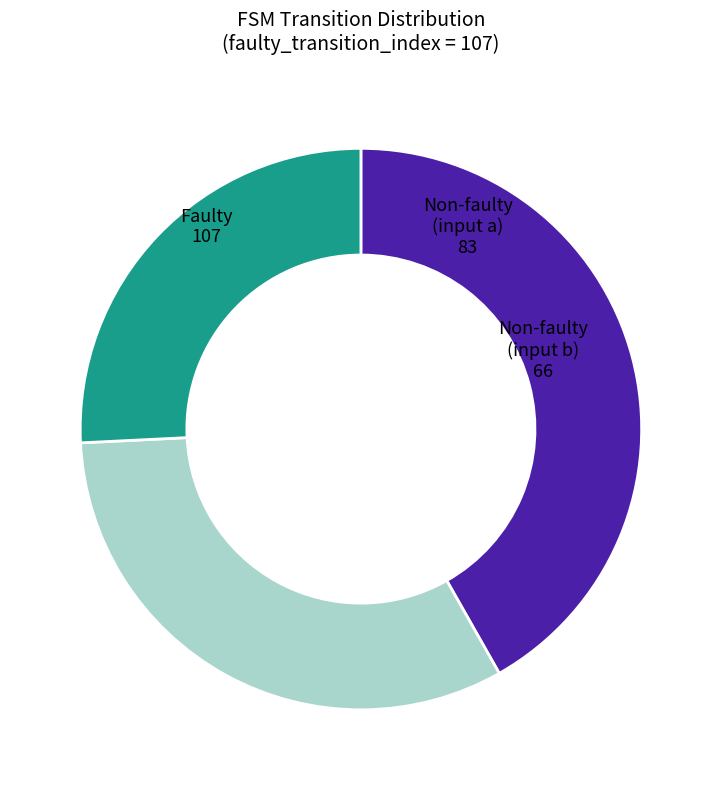

Count the number of slices in the pie.

3